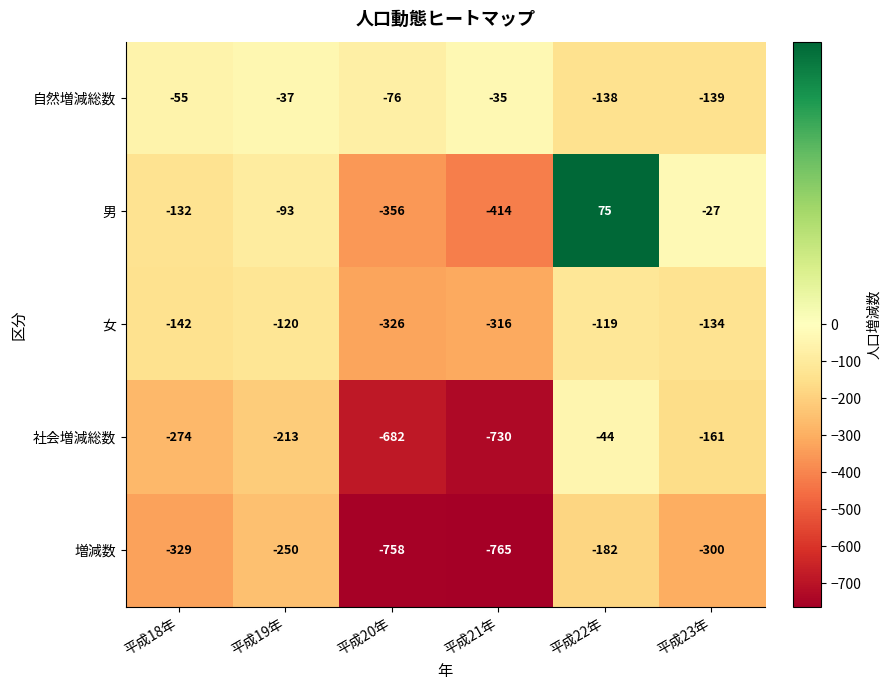

How many data points in 女 are above -134?

2